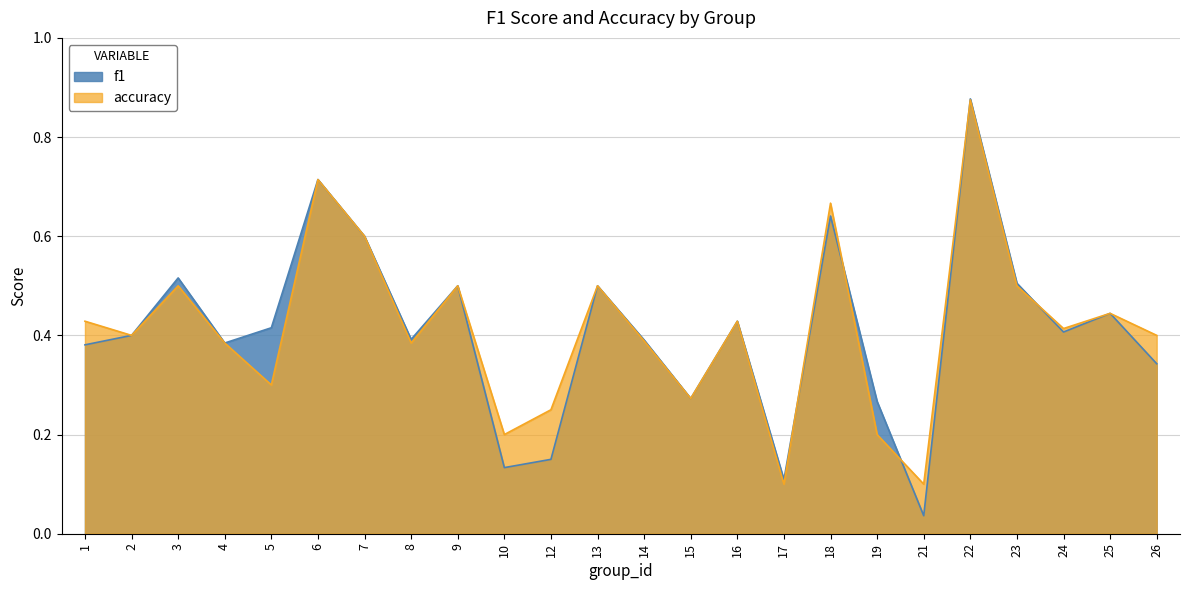

Which series has the widest spread of values?

f1